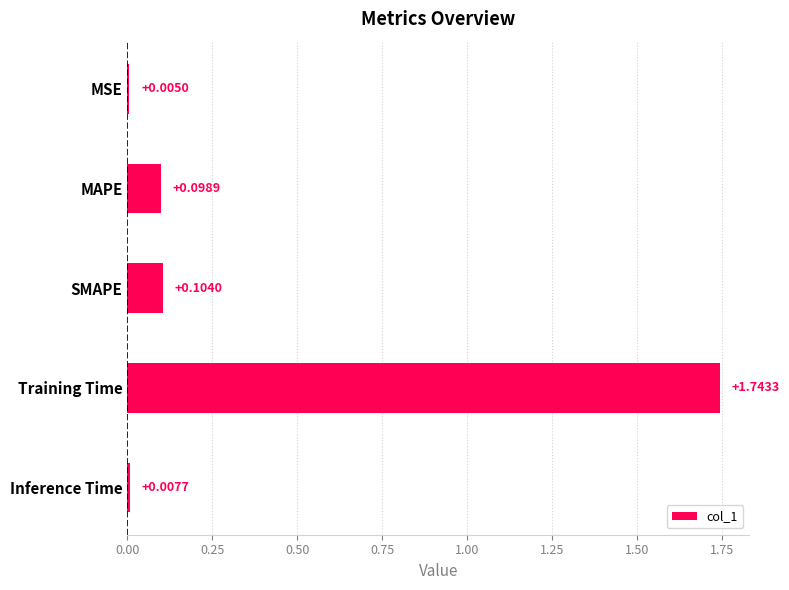

Which label corresponds to the largest value in the chart?

Training Time